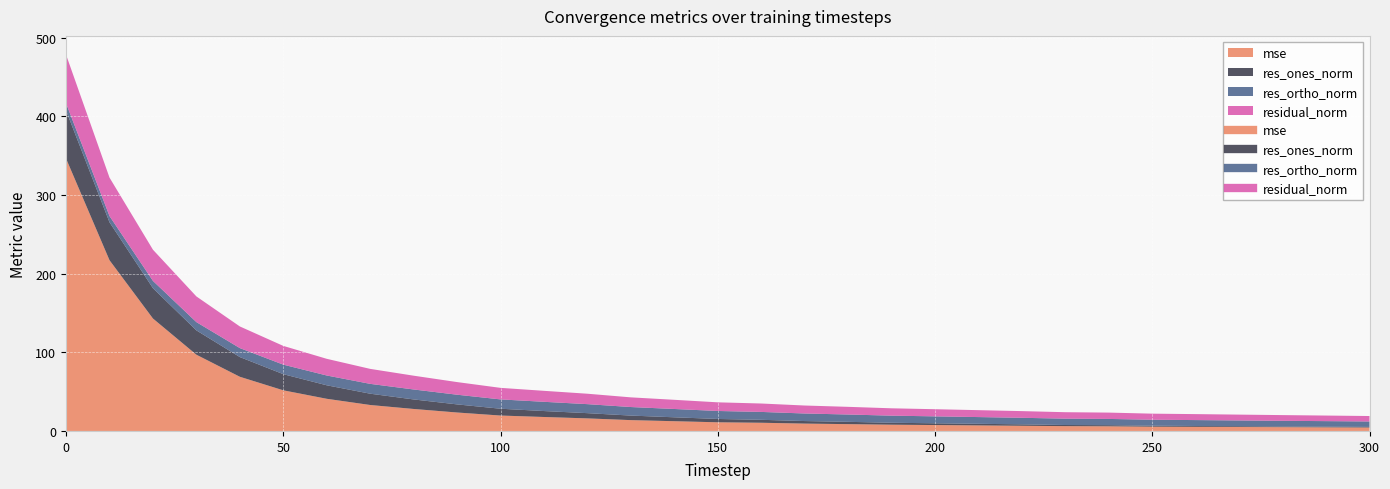

The value of res_ortho_norm at 10 is 4.5. True or false?

False